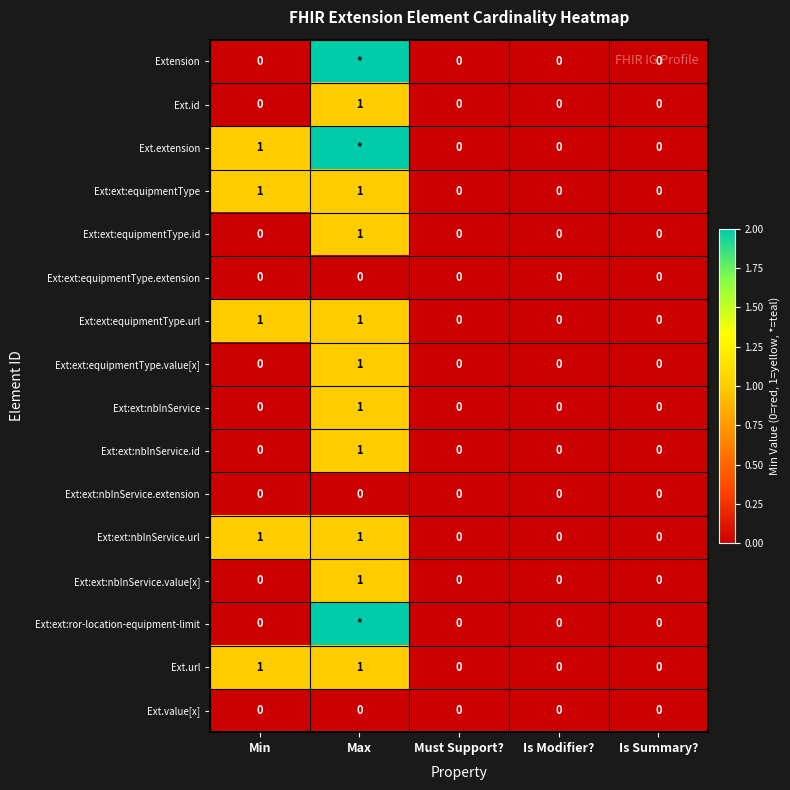

The value of Ext:ext:equipmentType at Is Summary? is -1. True or false?

False